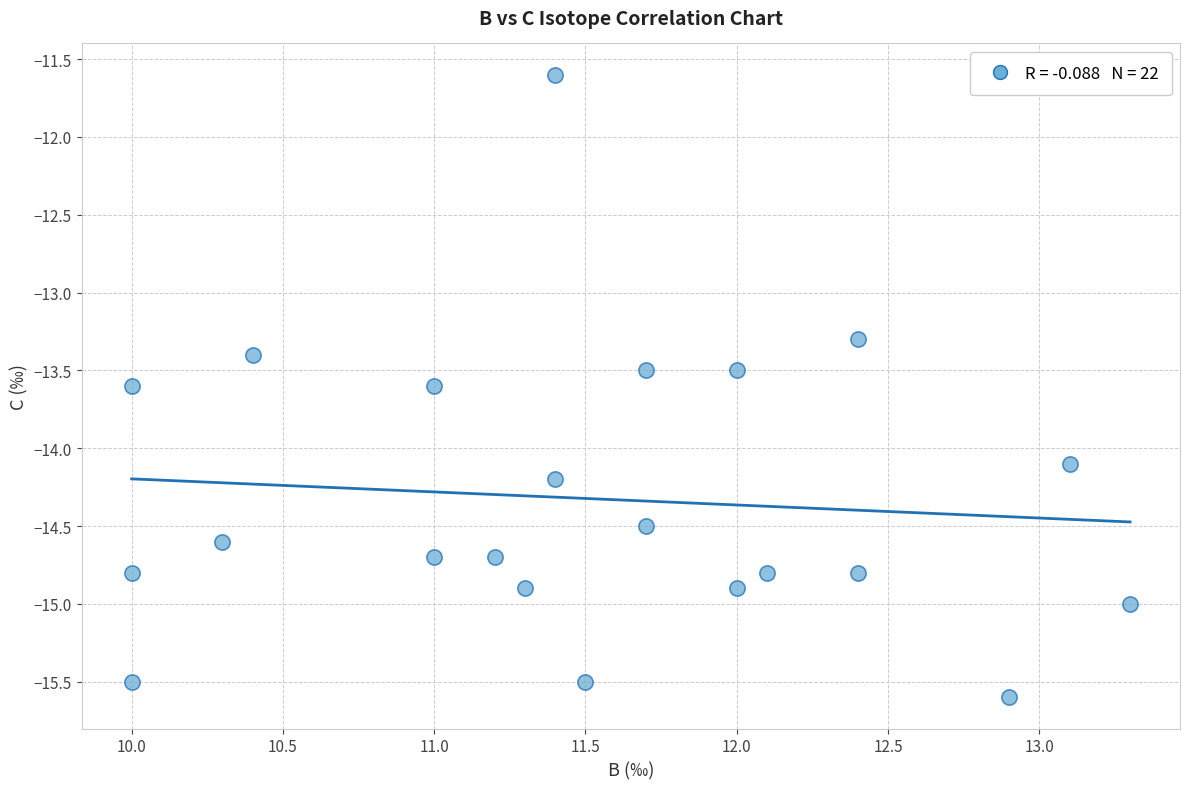

What is the range of X values (max minus min)?

3.3